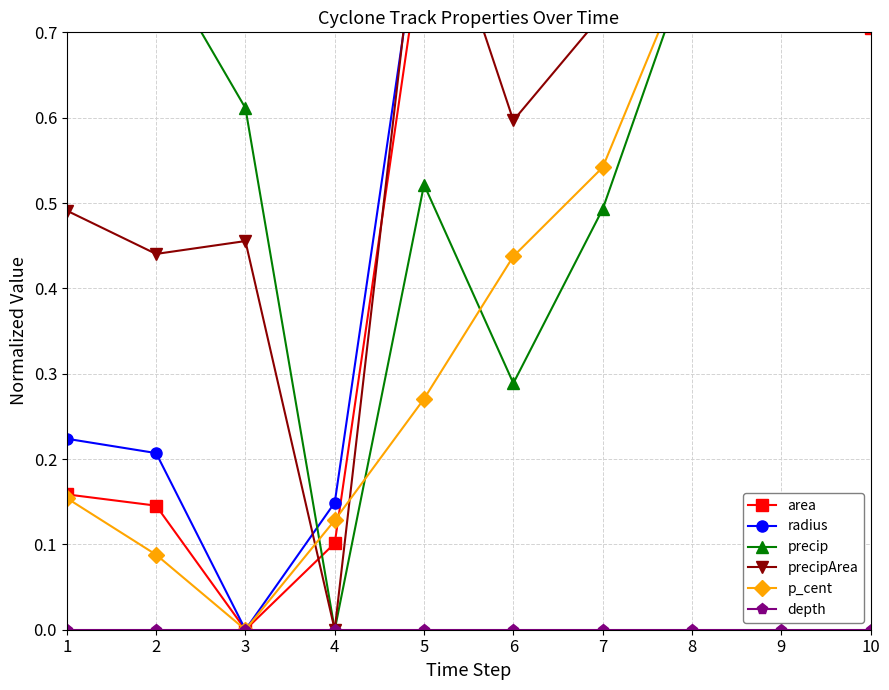

What is the value of the p_cent point at the 4th from the left?

0.1